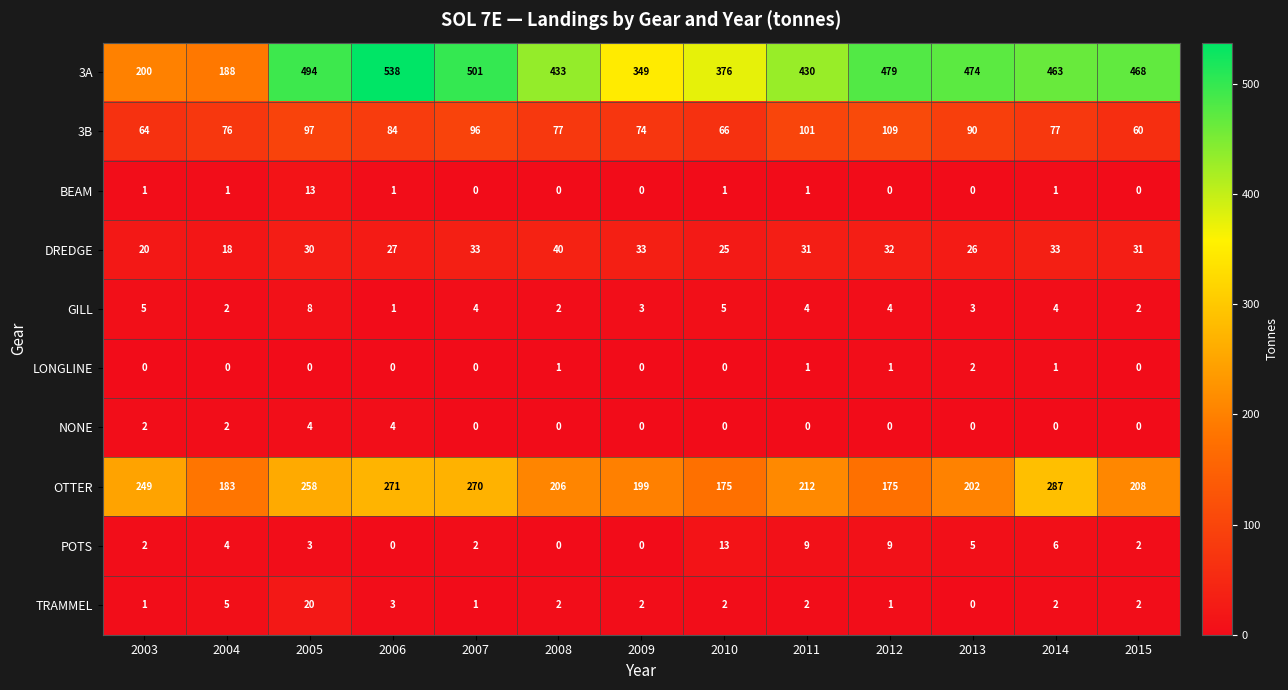

Rank the series at 2005 from highest to lowest value.

3A, OTTER, 3B, DREDGE, TRAMMEL, BEAM, GILL, NONE, POTS, LONGLINE